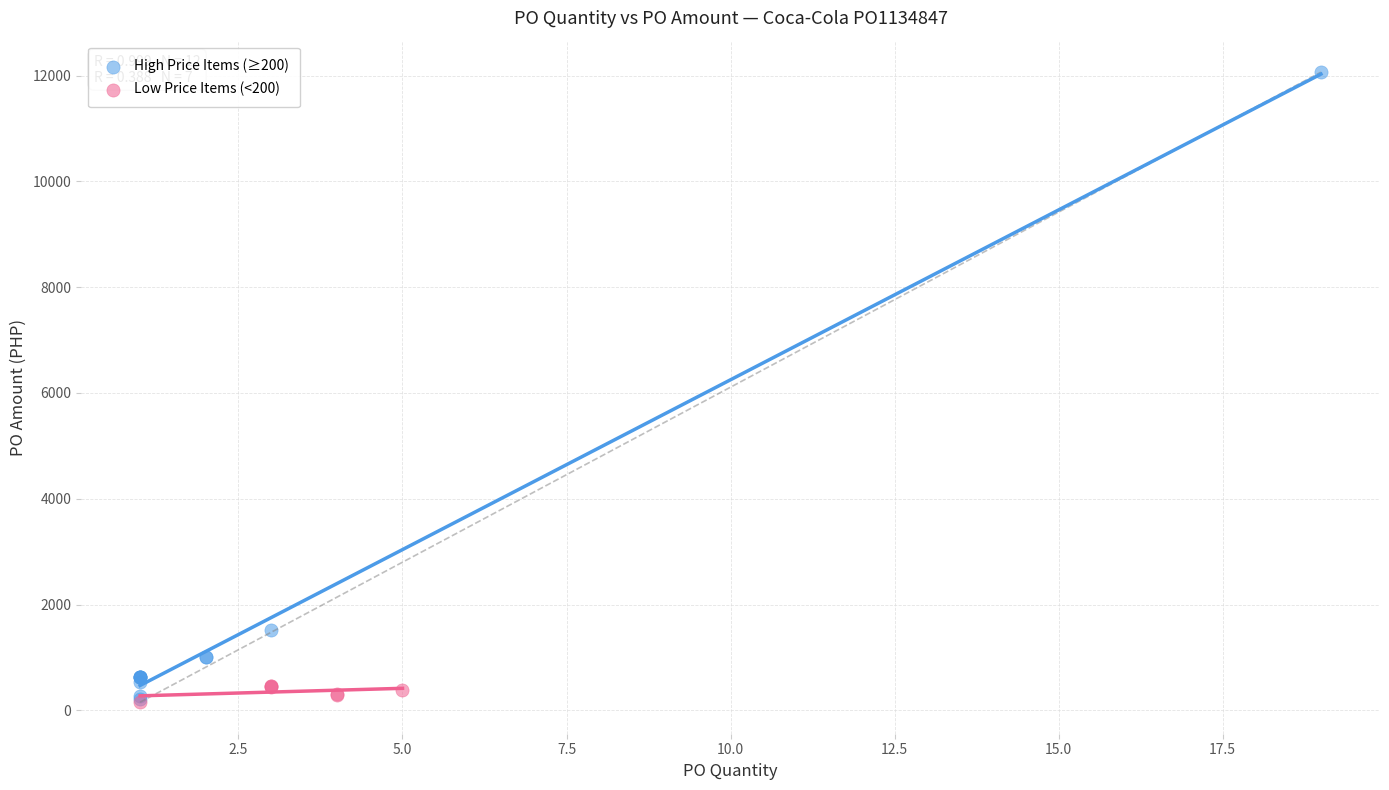

Which series has the largest Y range (max minus min)?

High Price Items (≥200)